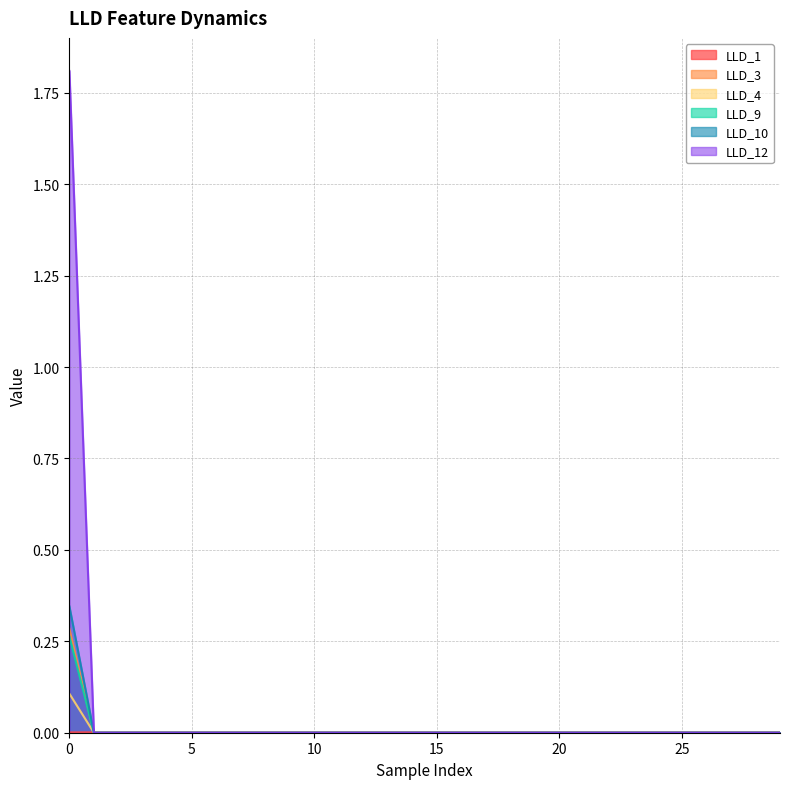

What is the highest value of the LLD_10 series?

0.3